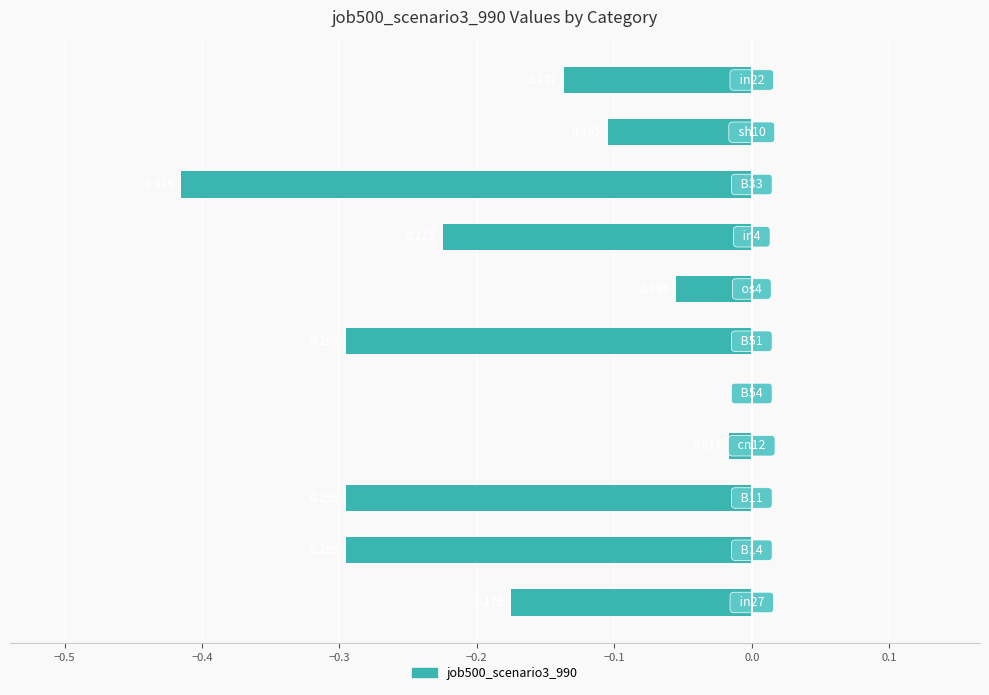

Are the bars horizontal?

Yes